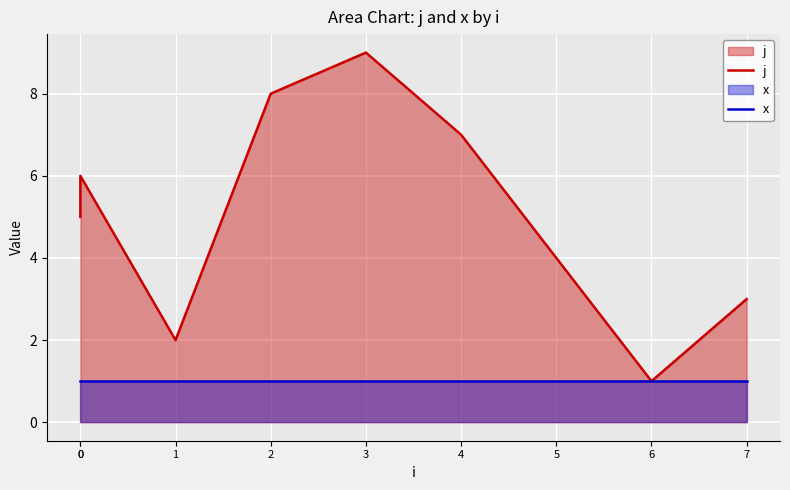

Reading left to right, transcribe all the data shown in this chart.

j: 0=5	0=6	1=2	2=8	3=9	4=7	5=4	6=1	7=3
x: 0=1	0=1	1=1	2=1	3=1	4=1	5=1	6=1	7=1